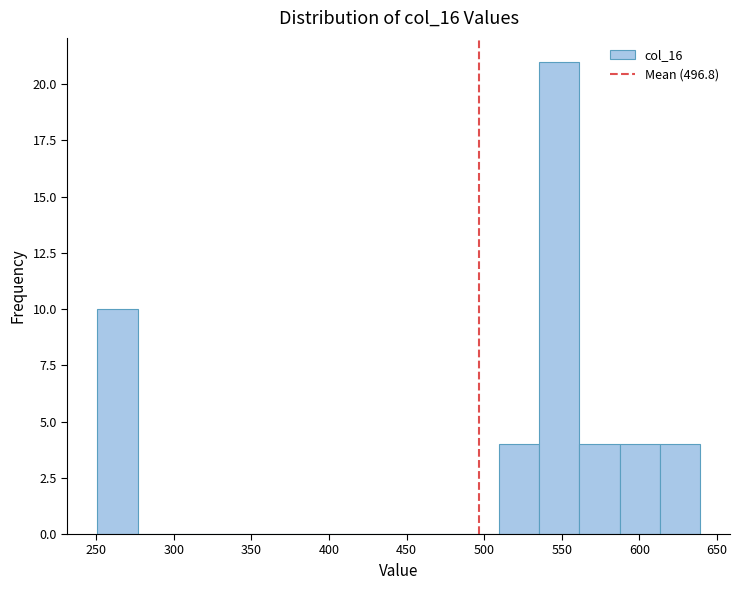

How tall is the bar that spans 560 to 585 on the x-axis? Neither the bar edges nor the heights are printed on the chart, so give them approximately, as read against the axes.

4